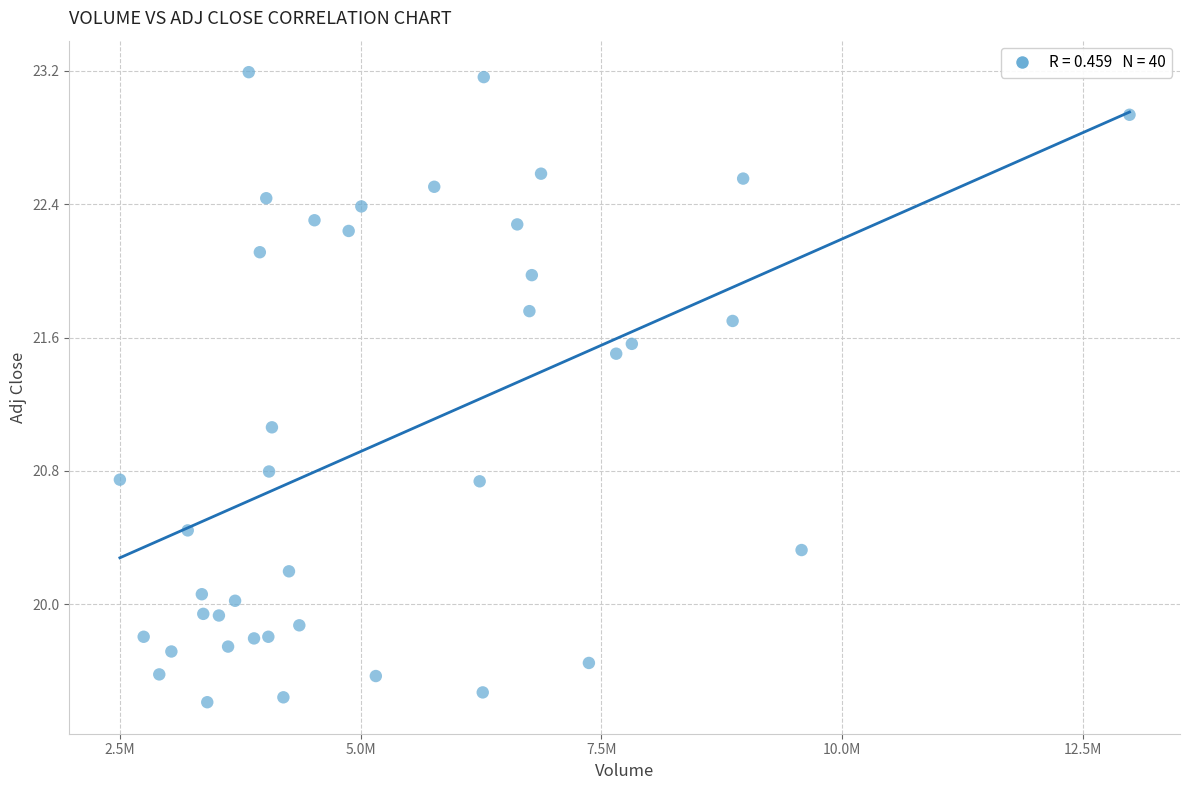

What Y value in the scatter plot is closest to 21?

21.1